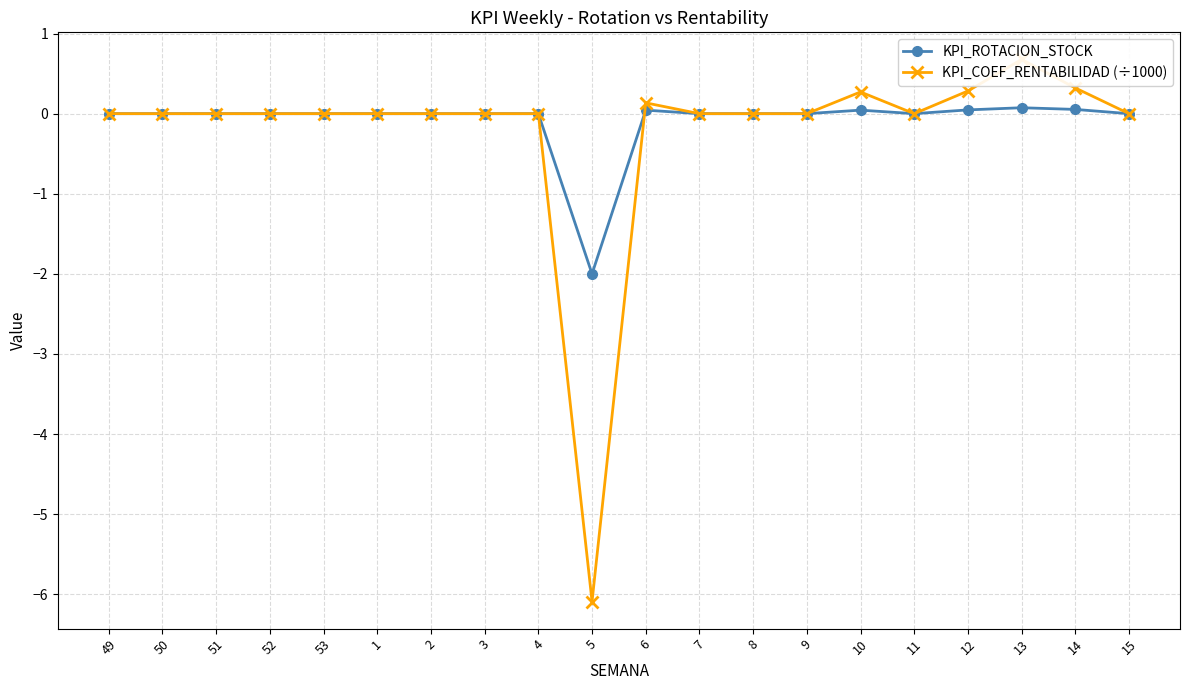

At which label does KPI_COEF_RENTABILIDAD (÷1000) first exceed 0?

6